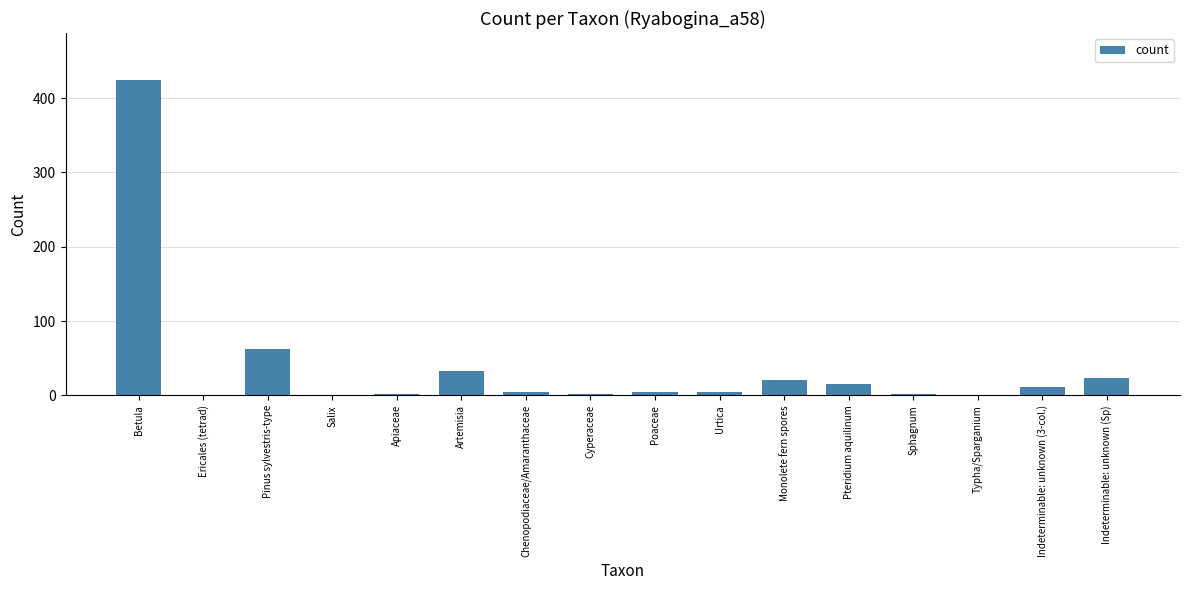

What is the sum of all values?

613